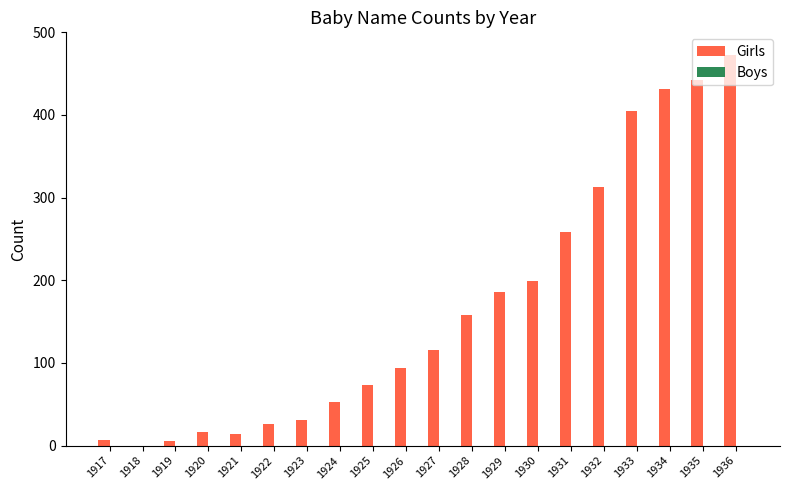

True or false: the data shows 14 at 1921.

True